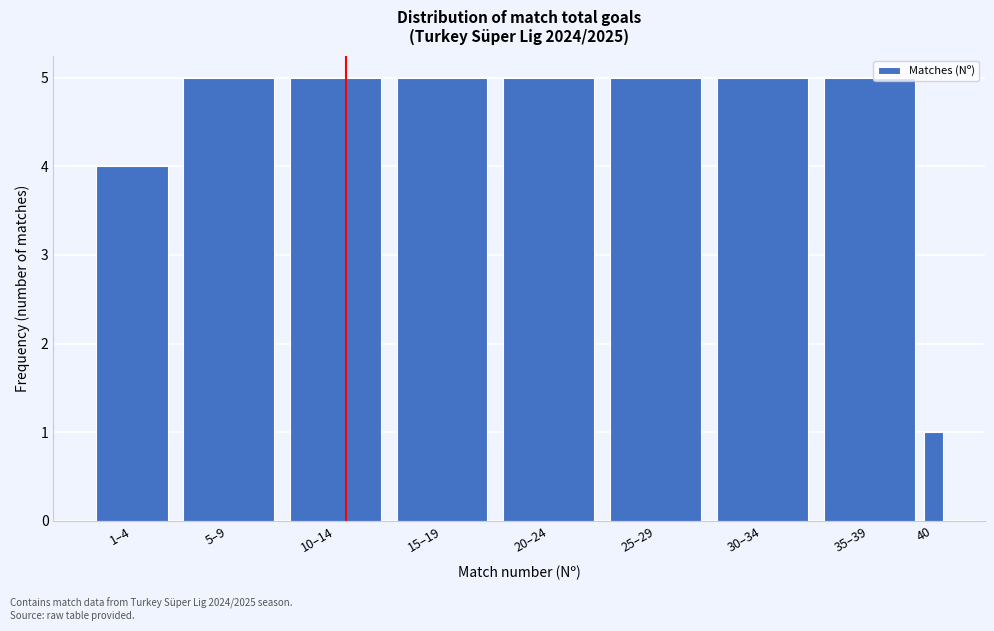

Reading left to right, what are all the values shown in this chart?

4	5	5	5	5	5	5	5	1